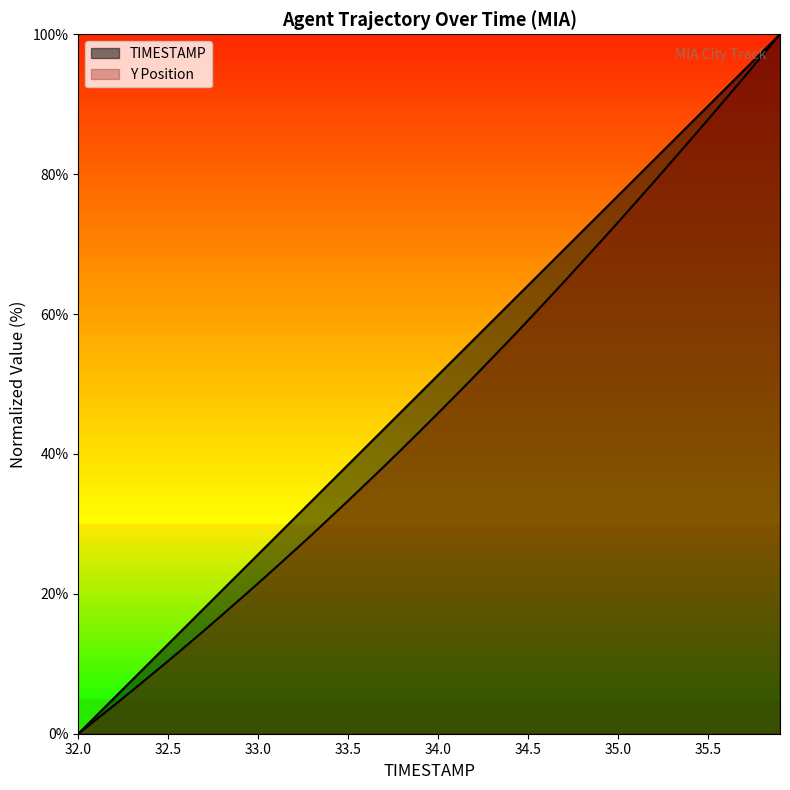

What is the average value of the Y series?

46.5